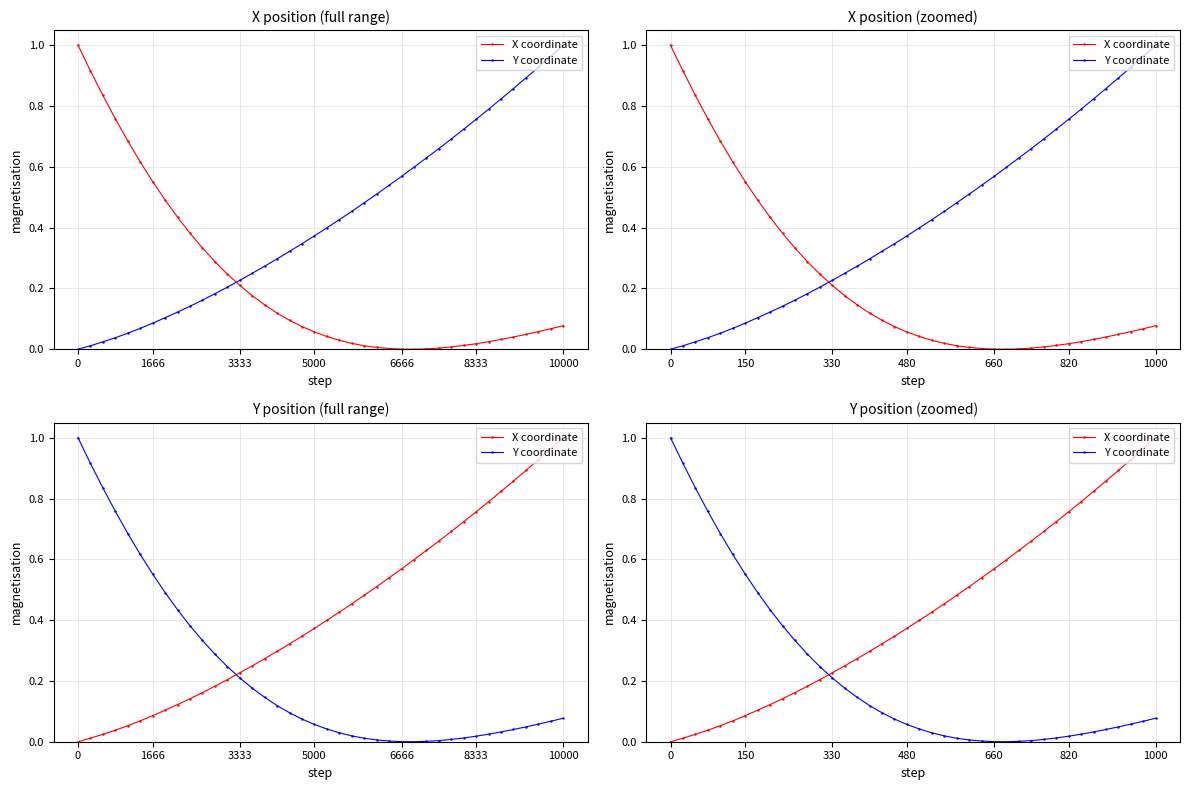

What is the greatest value displayed?

1.0